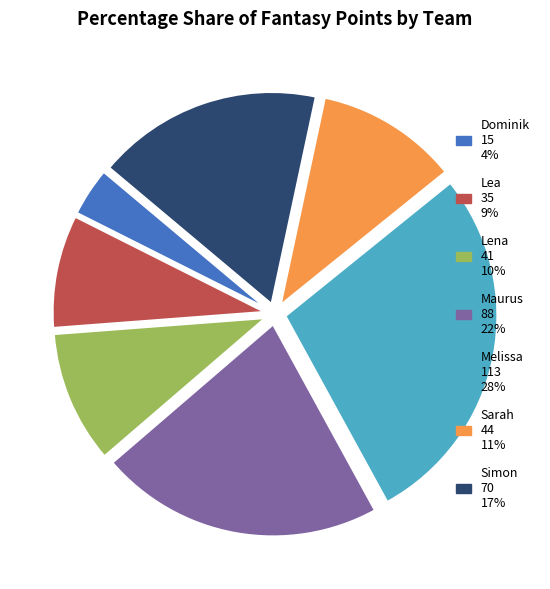

Does any single category account for the majority?

No